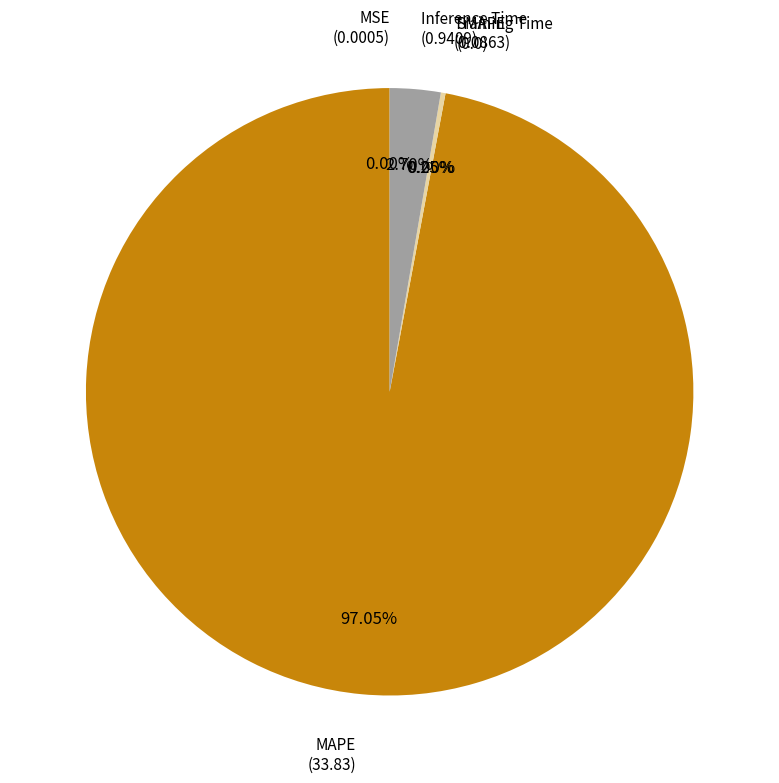

Which category has the smallest portion of the pie?

SMAPE